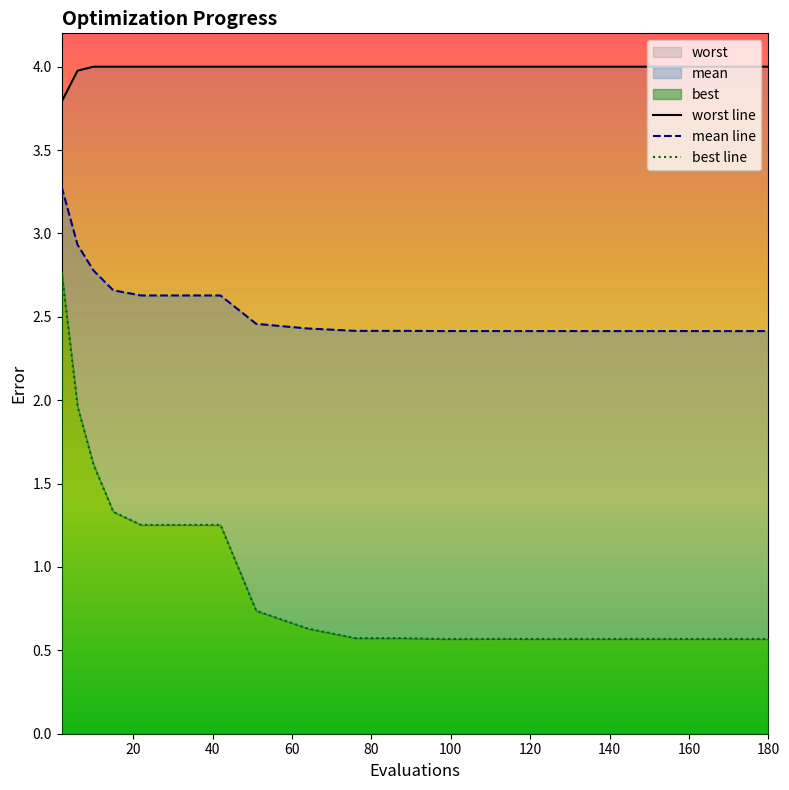

What is the value of the worst line point at the 11th from the left?

4.0